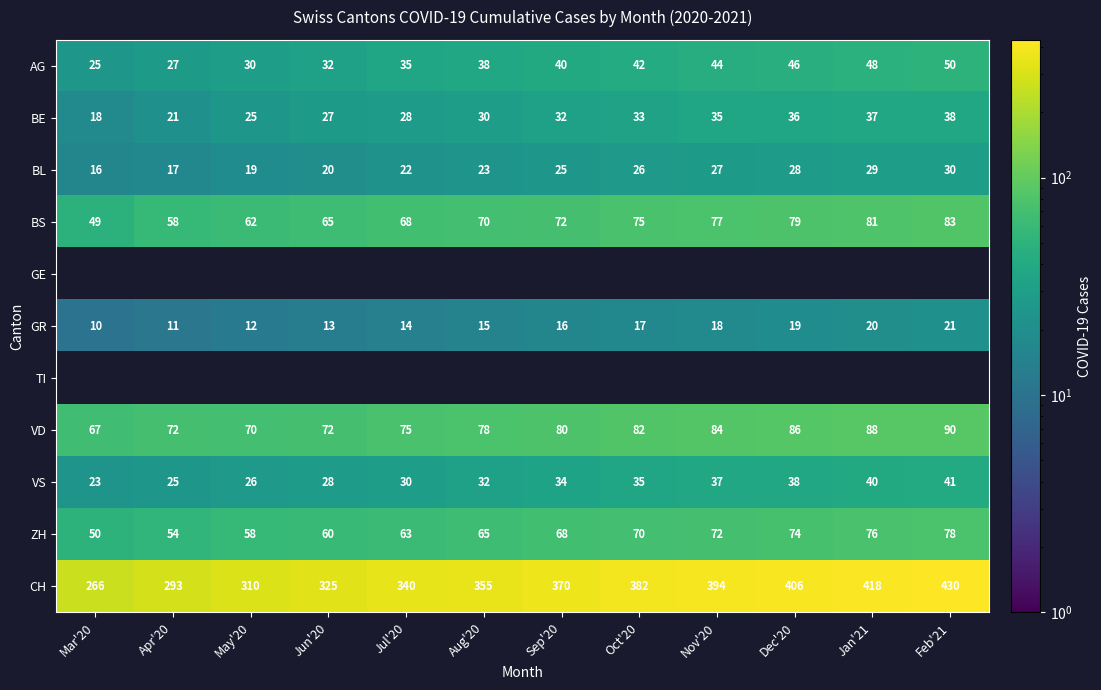

Is the value of BS at Apr'20 greater than the value of GR at Dec'20?

Yes